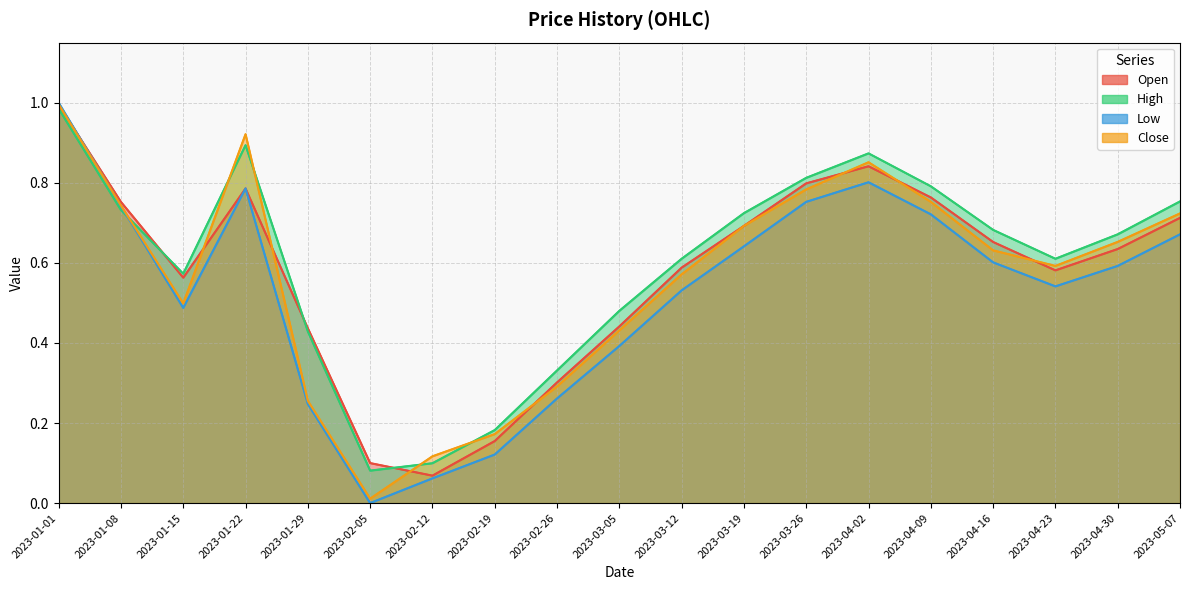

How many distinct data groups are displayed?

4